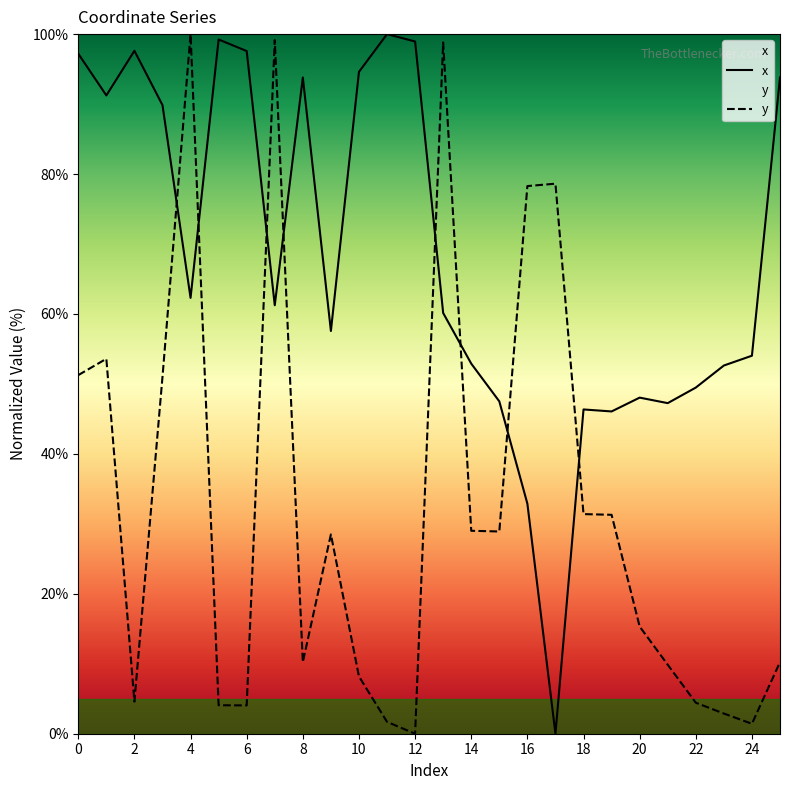

Rank the series by their maximum value, from highest to lowest.

x, y